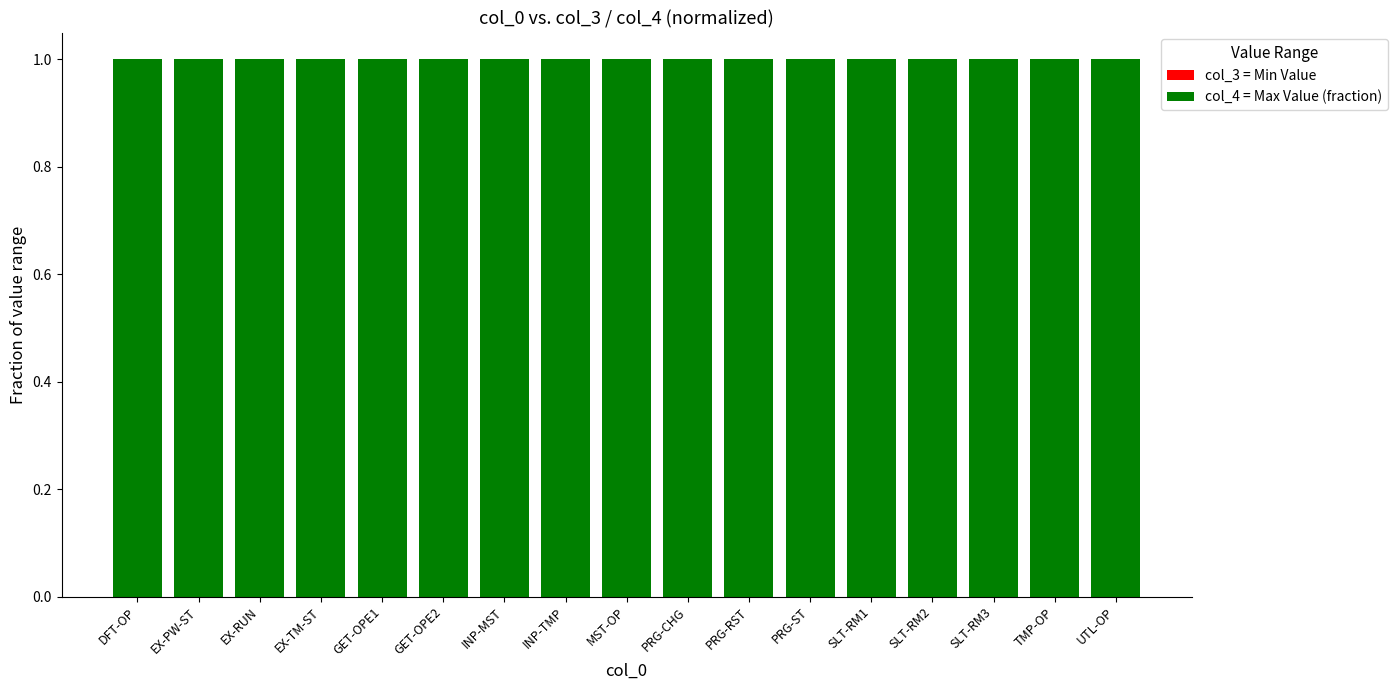

Is it true that col_4 = Max Value (fraction) equals 2 at PRG-ST?

False